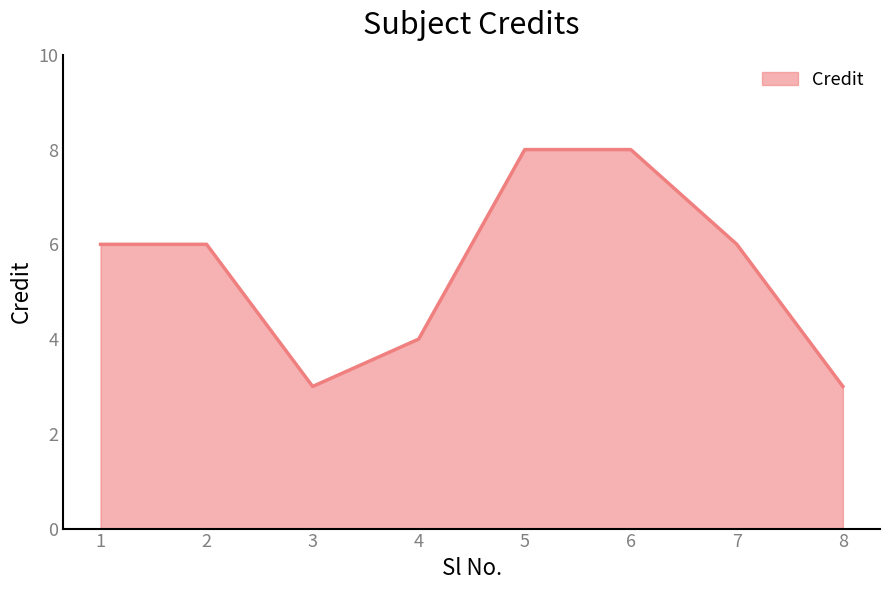

What is the minimum value shown in the chart?

3